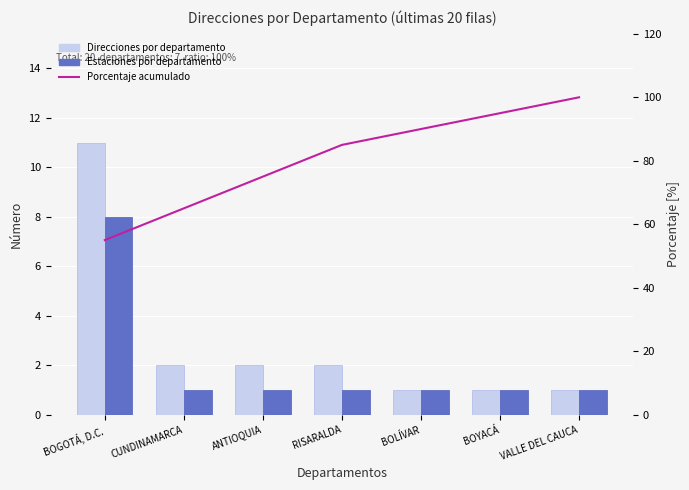

Which series has the largest total across all categories?

Porcentaje acumulado